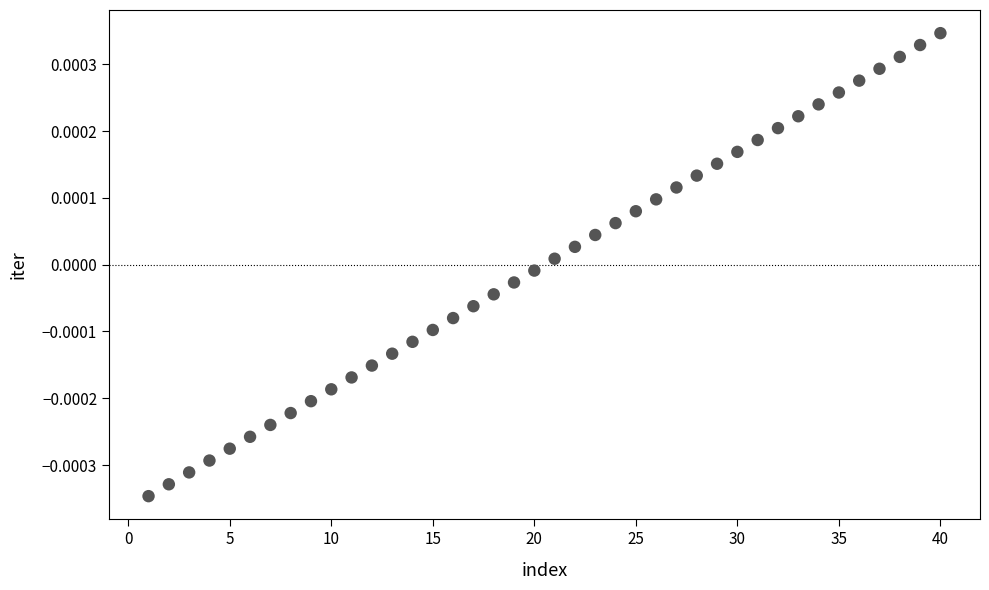

What is the range of X values (max minus min)?

39.0